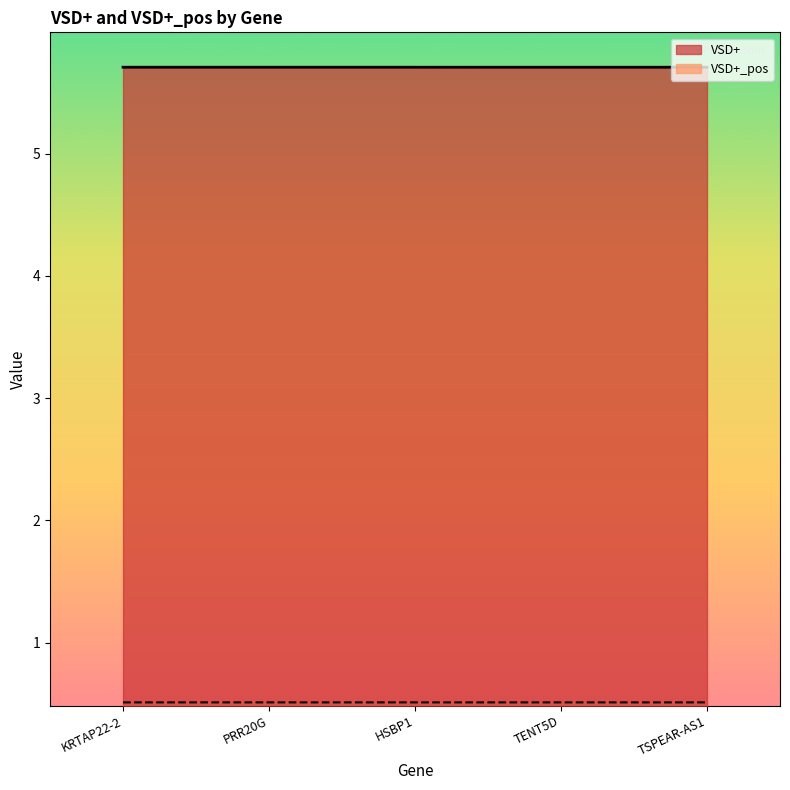

What is the label of the 5th point from the right?

KRTAP22-2